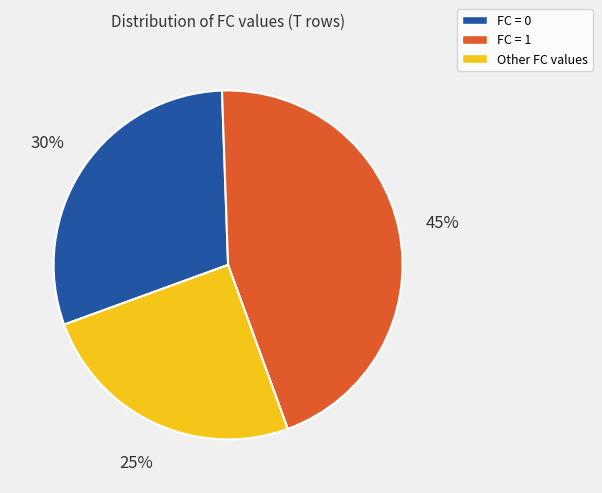

To the nearest percent, what is the difference between the largest and smallest slice percentages?

20%